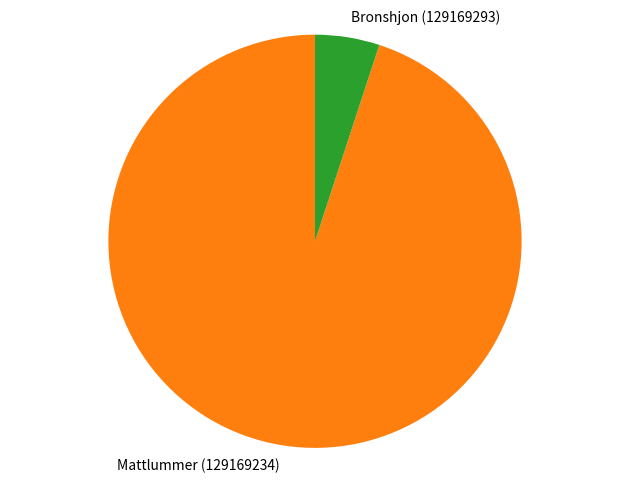

Does any single category account for the majority?

Yes